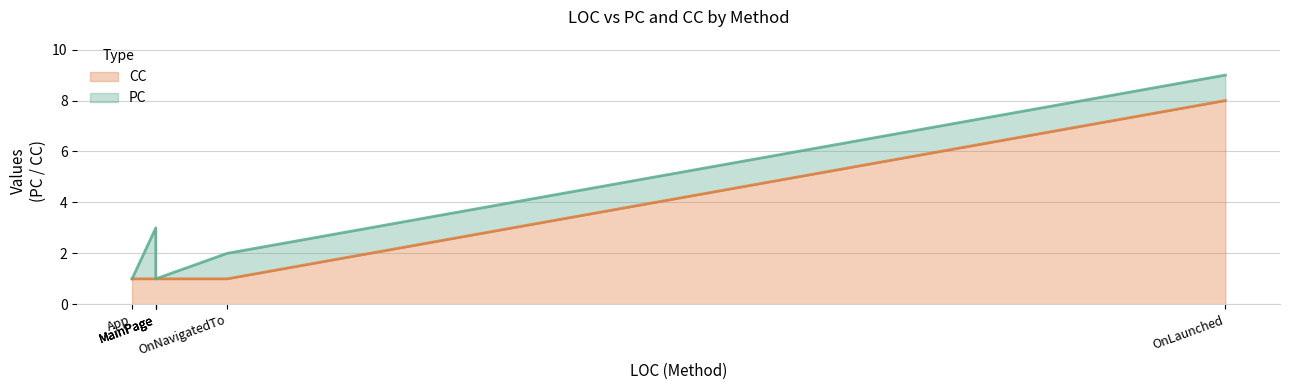

Does the chart display data point markers on the line(s)?

No